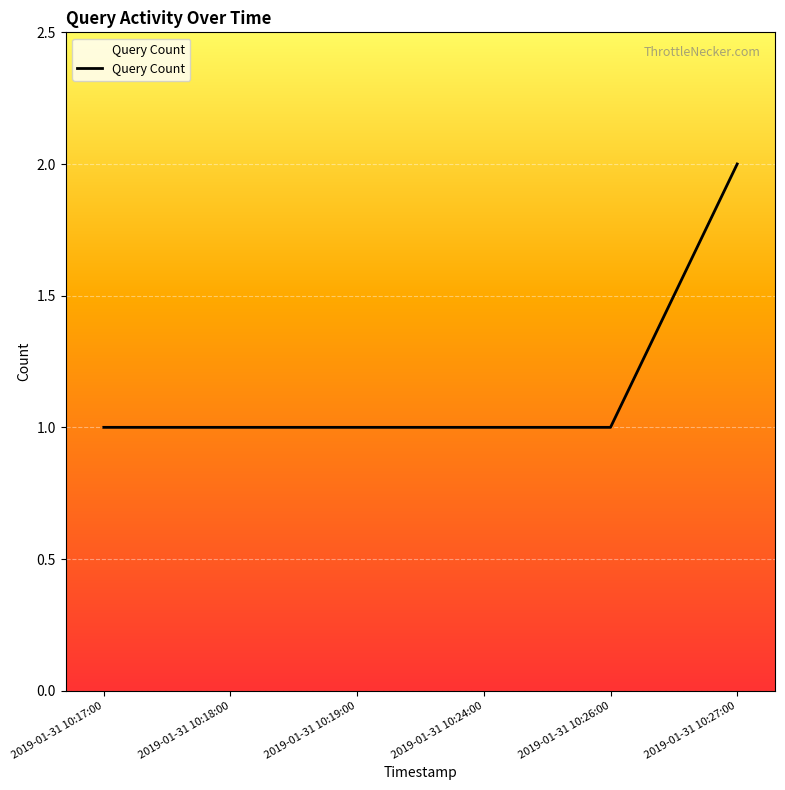

True or false: there are more than 2 points higher than both neighbors.

False